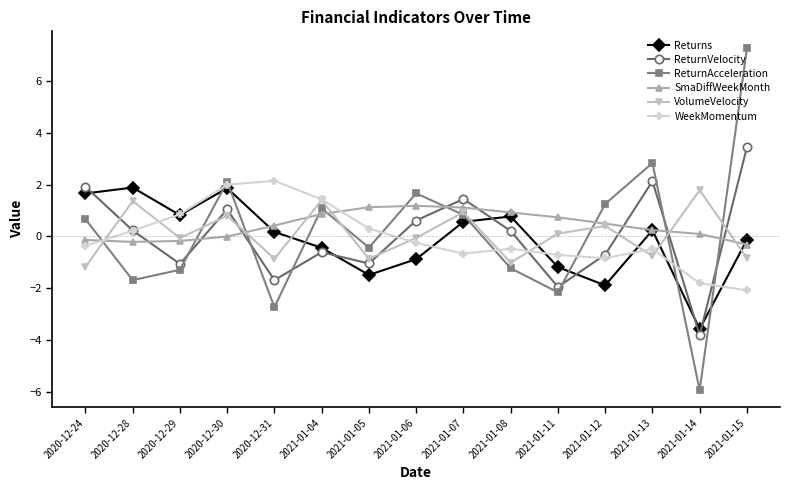

What is the difference between the highest and lowest values at 2021-01-05?

2.6